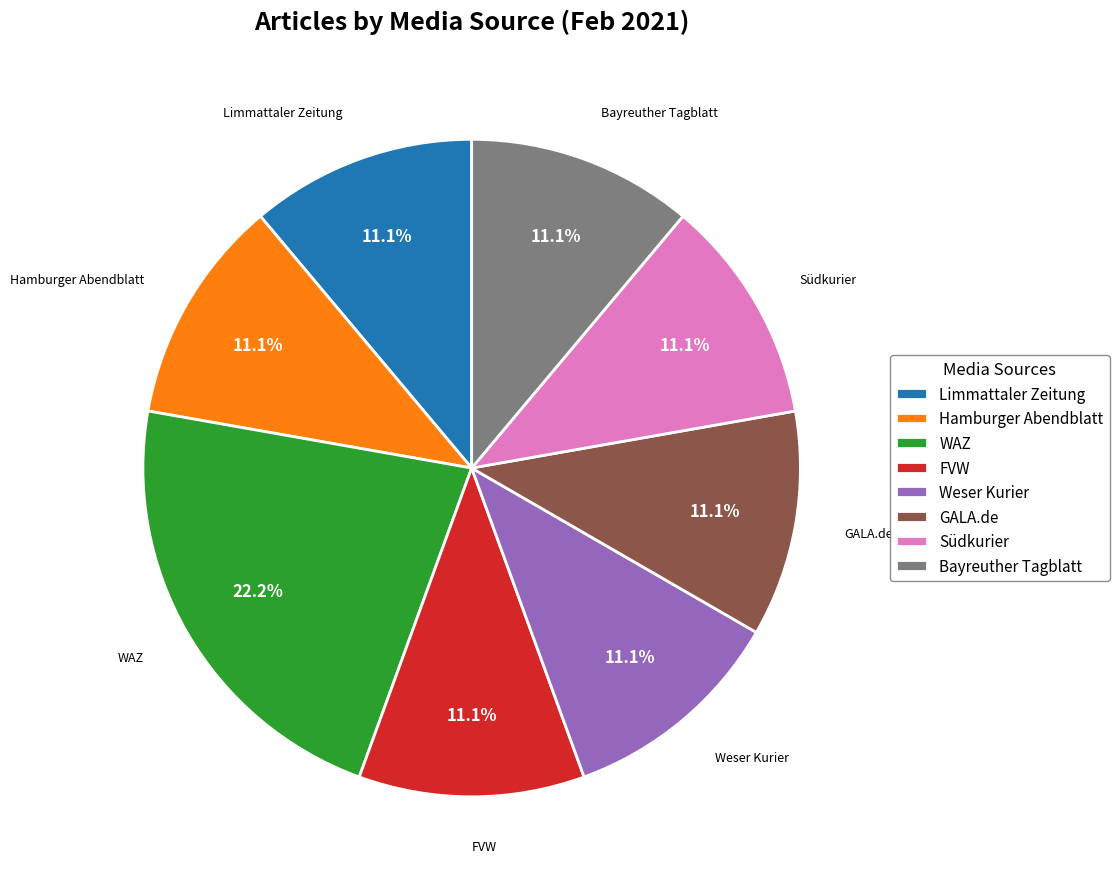

Do Weser Kurier and FVW together represent more than half of the pie?

No